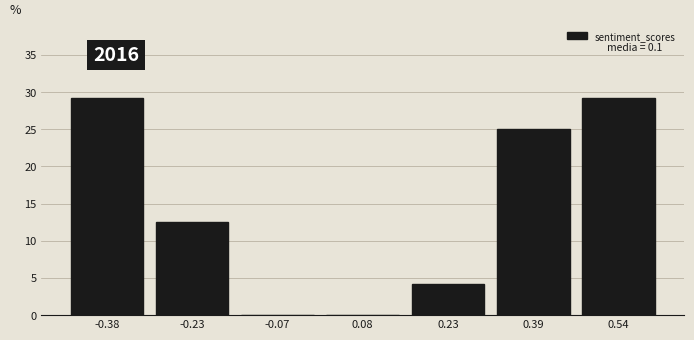

Reading left to right, extract all data points from this chart.

-0.38=29.2	-0.23=12.5	-0.07=0.0	0.08=0.0	0.23=4.2	0.39=25.0	0.54=29.2